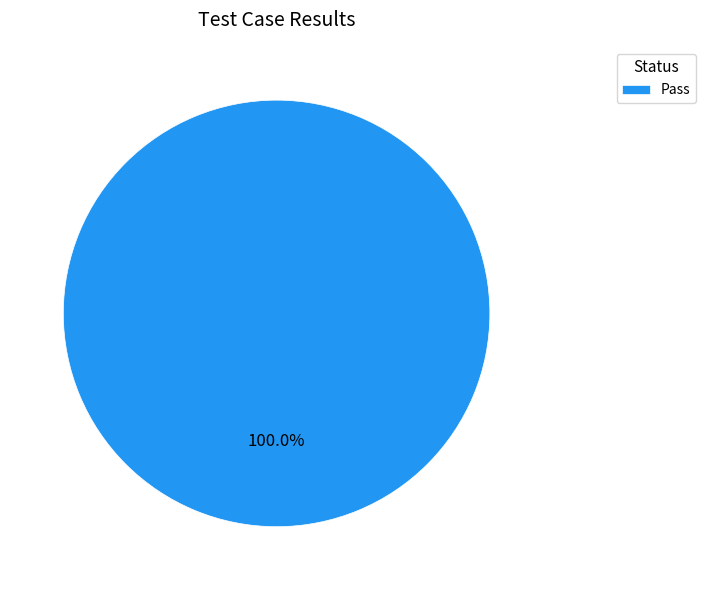

To the nearest percent, what portion does Pass represent?

100%